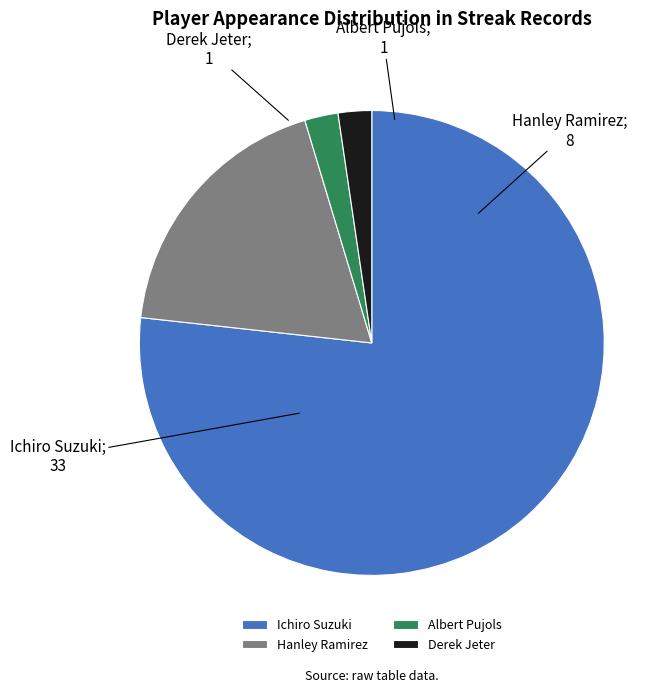

Do Ichiro Suzuki and Derek Jeter together represent more than half of the pie?

Yes